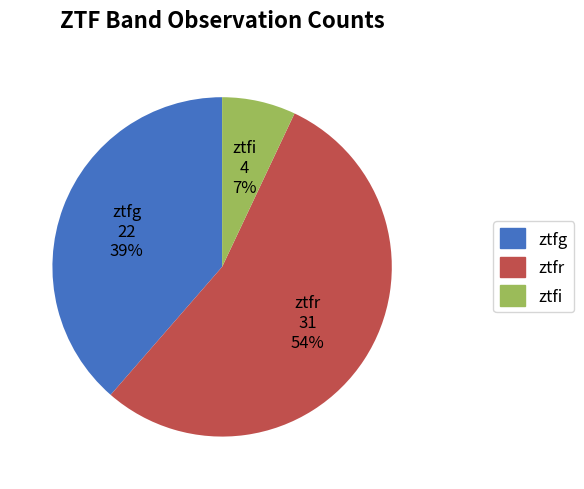

Combined, do ztfr and ztfg account for over 50%?

Yes